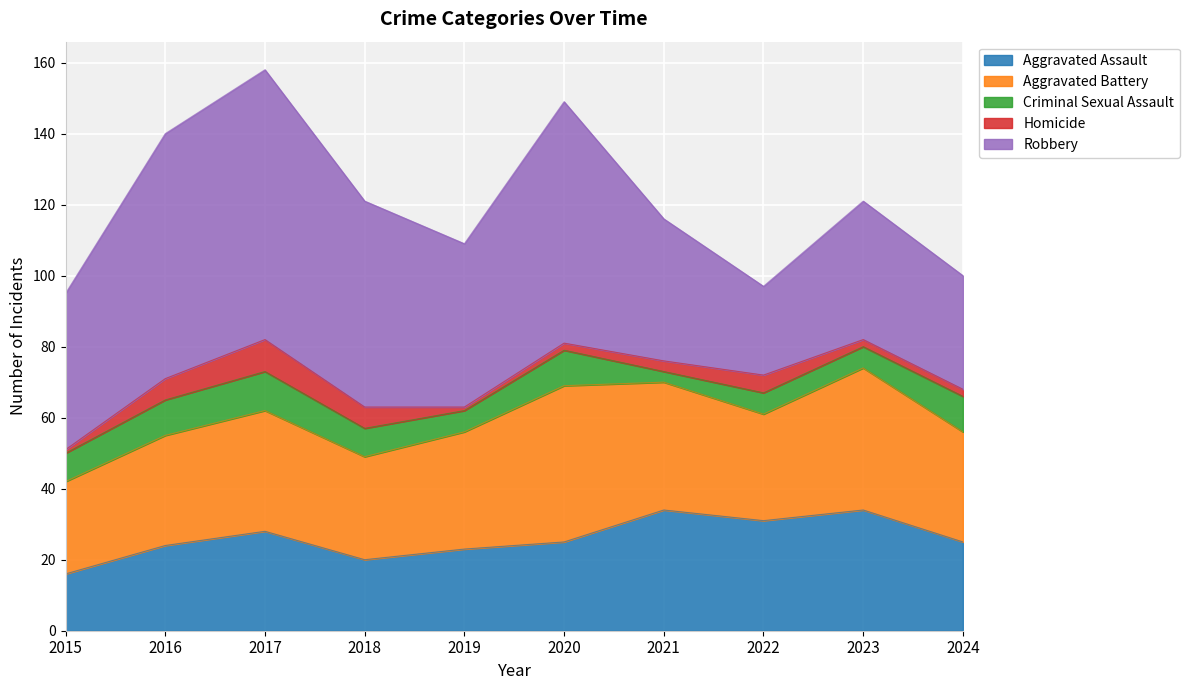

At 2018, list the series in order from smallest to largest.

Homicide, Criminal Sexual Assault, Aggravated Assault, Aggravated Battery, Robbery